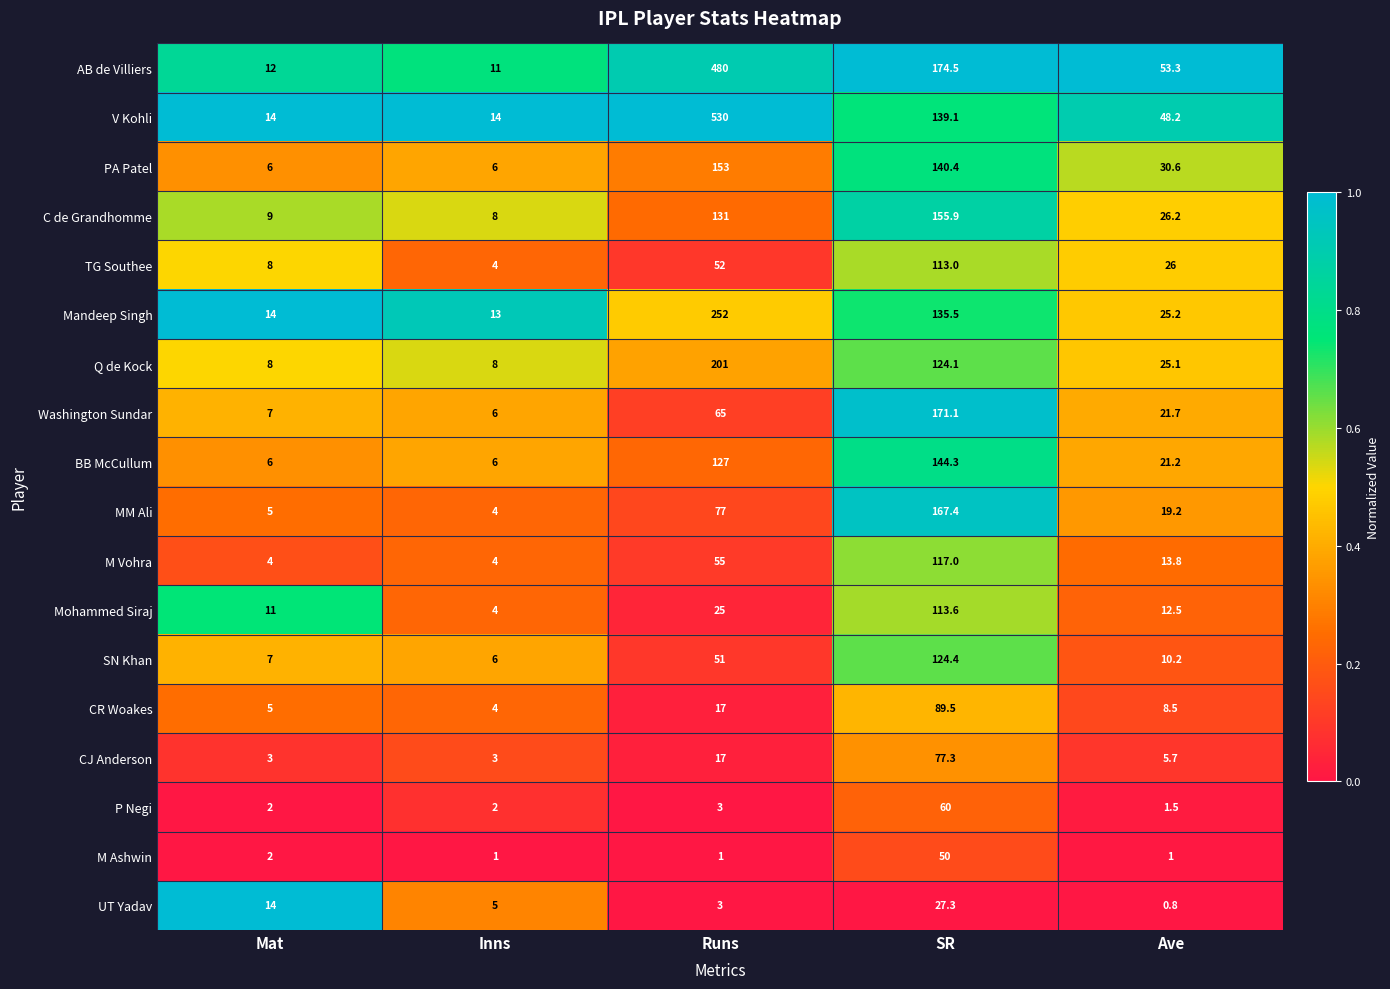

What is the average value of the MM Ali series?

54.5